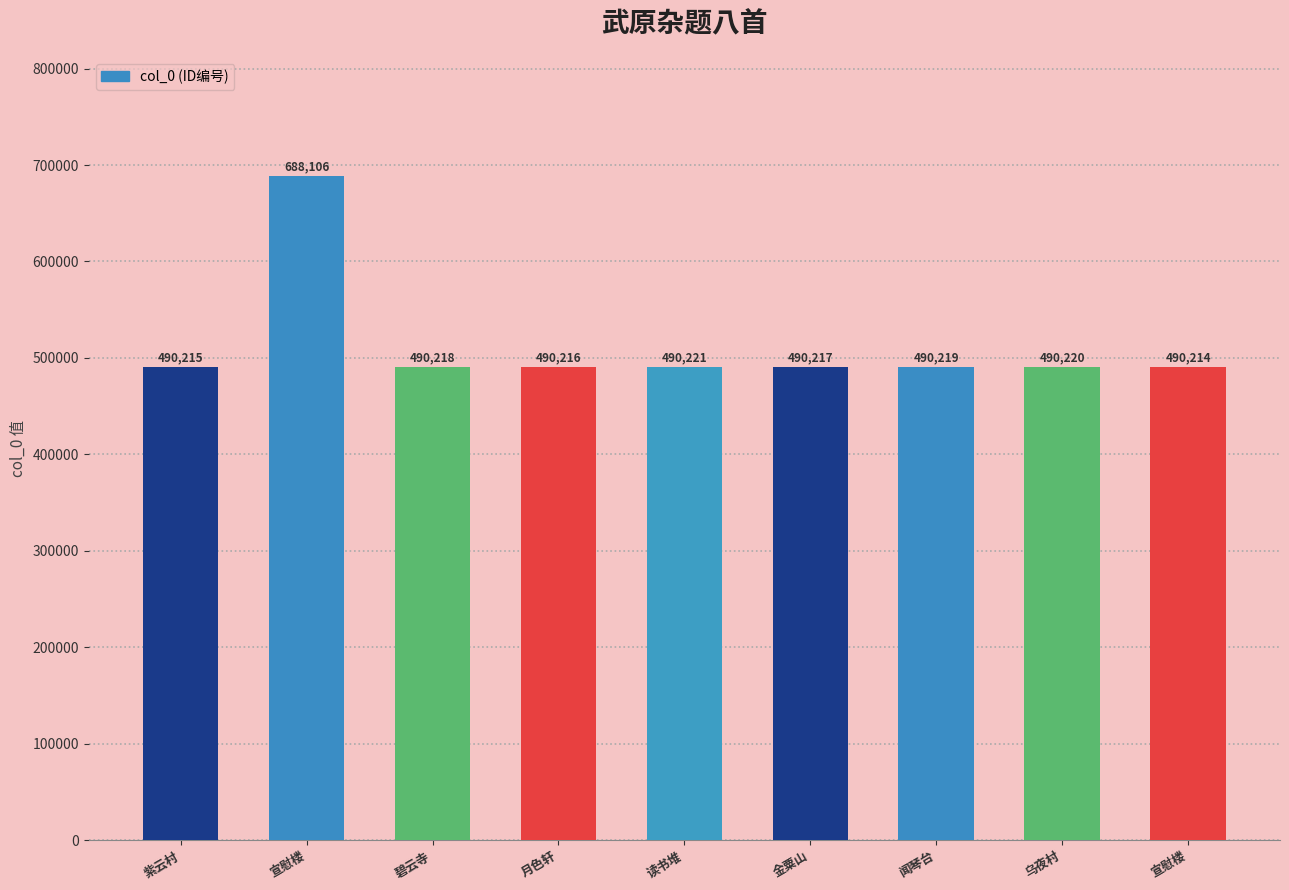

How many data points are less than 490218?

4